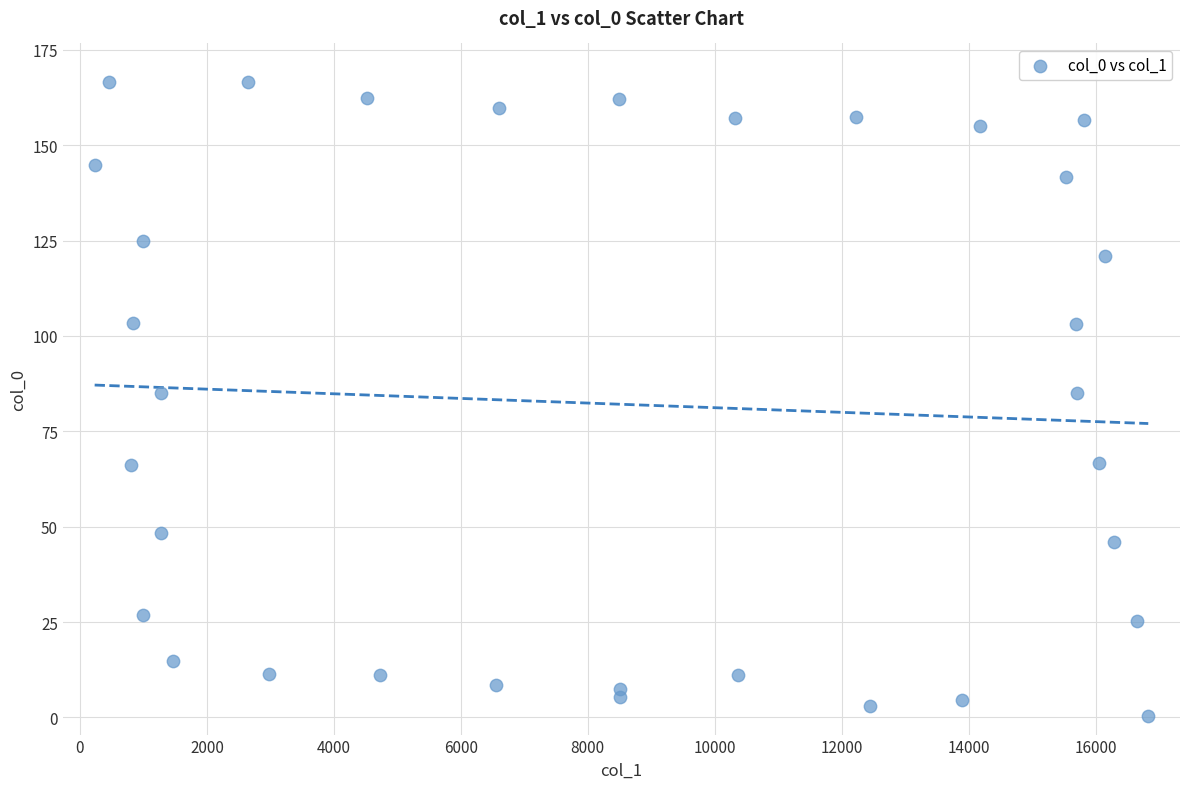

What is the range of Y values (max minus min)?

166.2